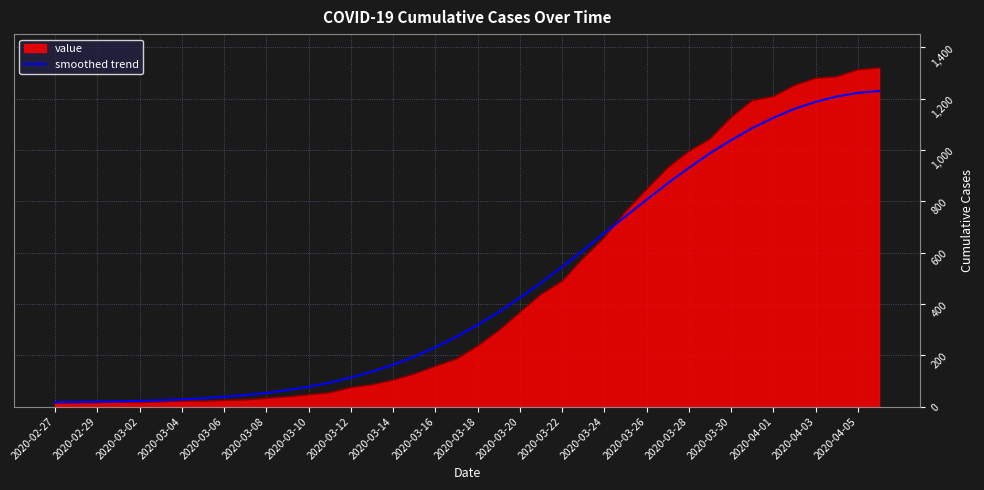

What is the smallest value displayed?

13